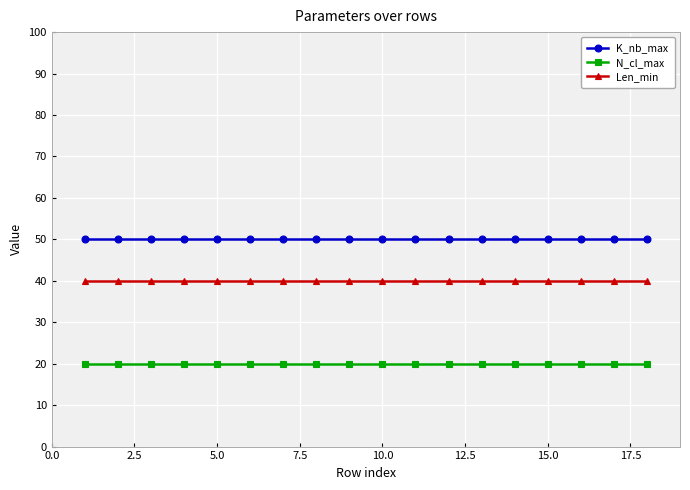

List the series in order of their peak value, lowest first.

N_cl_max, Len_min, K_nb_max